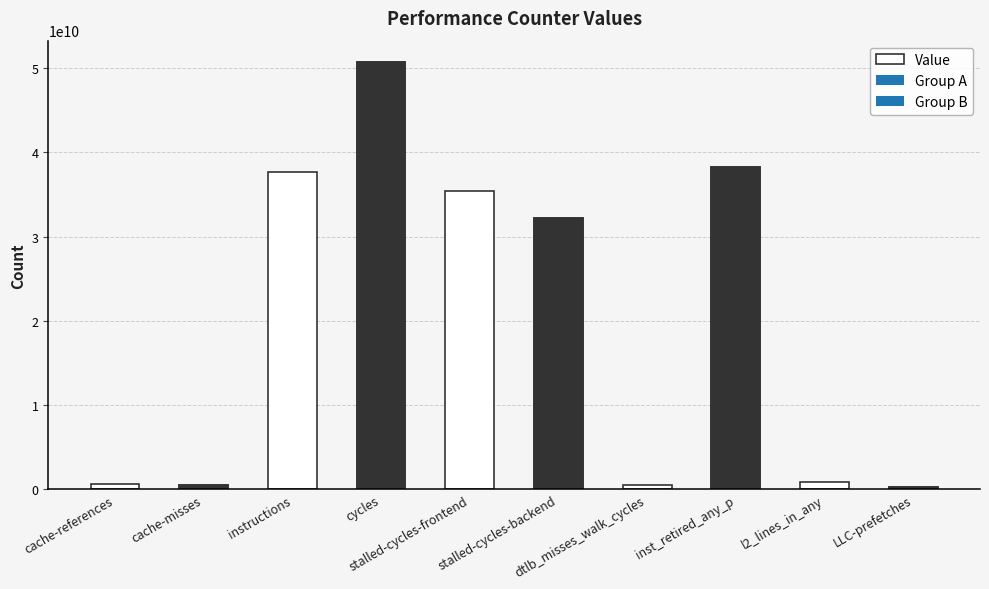

What is the label of the 5th bar from the right?

stalled-cycles-backend